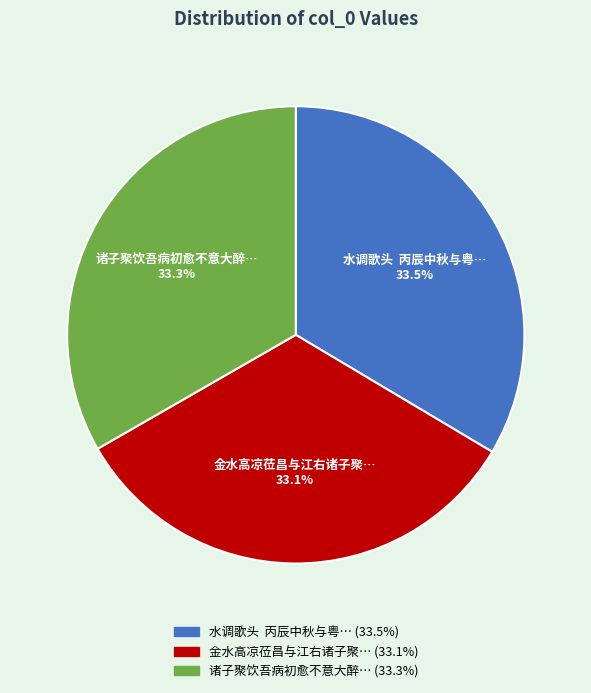

Is there any slice that represents more than half of the pie?

No